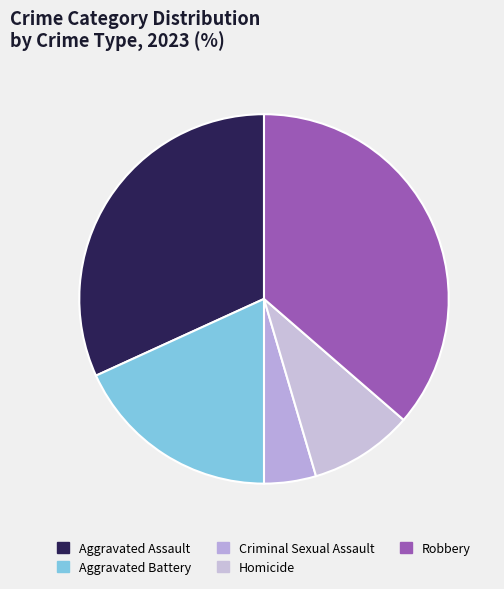

What is the smallest slice in the pie chart?

Criminal Sexual Assault